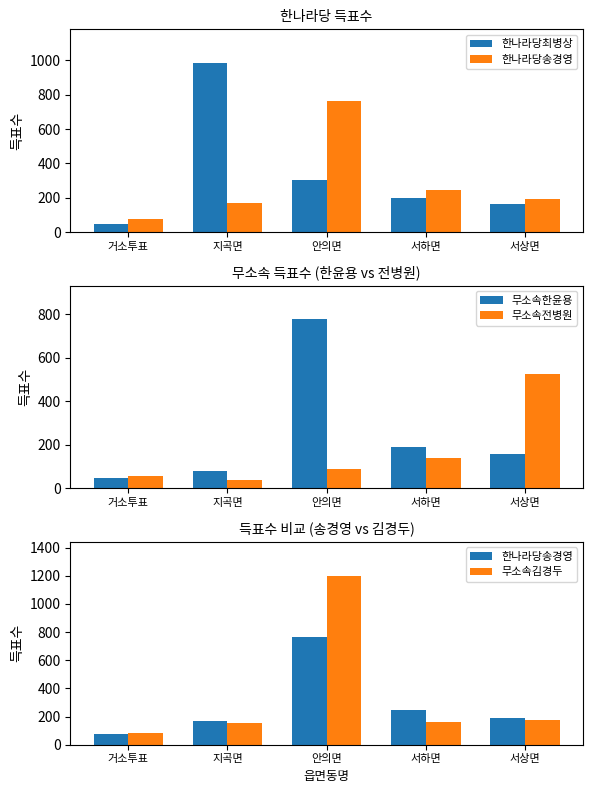

At which label is 무소속전병원 closest to 283?

서하면